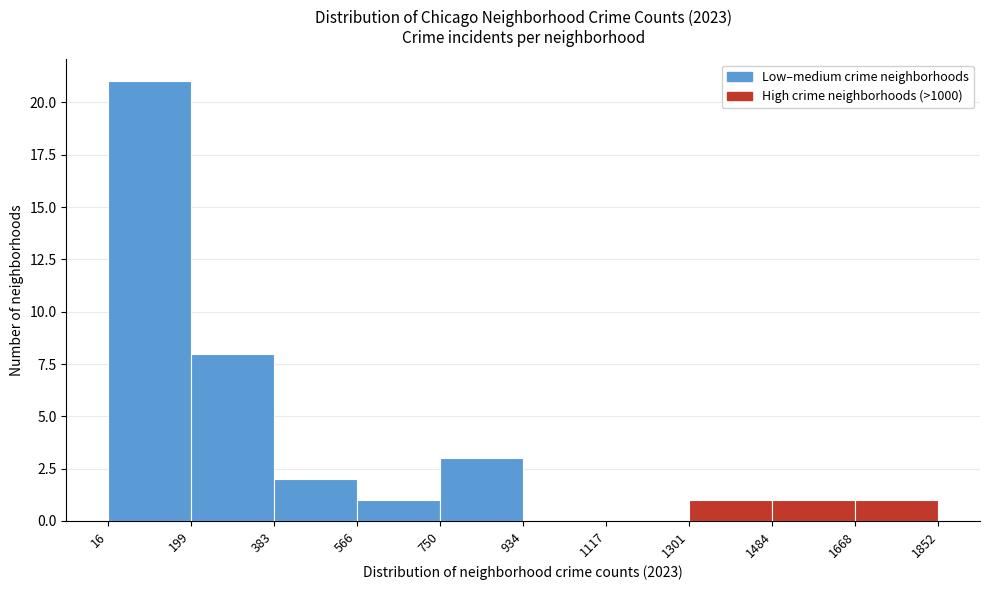

Reading left to right, transcribe this chart: for each bar, give the range it covers on the x-axis and its height. The values are not printed on the chart, so give them approximately, as read against the axis.

16 to 199: 21
199 to 383: 8
383 to 566: 2
566 to 750: 1
750 to 934: 3
934 to 1117: 0
1117 to 1301: 0
1301 to 1484: 1
1484 to 1668: 1
1668 to 1852: 1